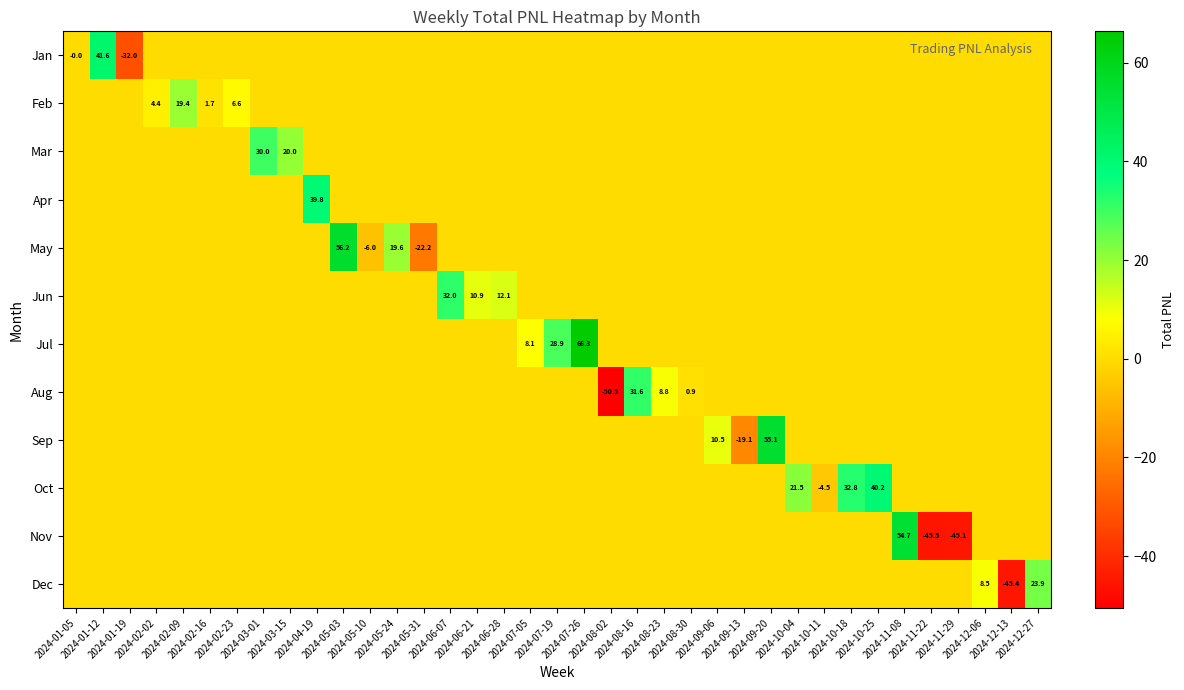

How many distinct data groups are displayed?

12